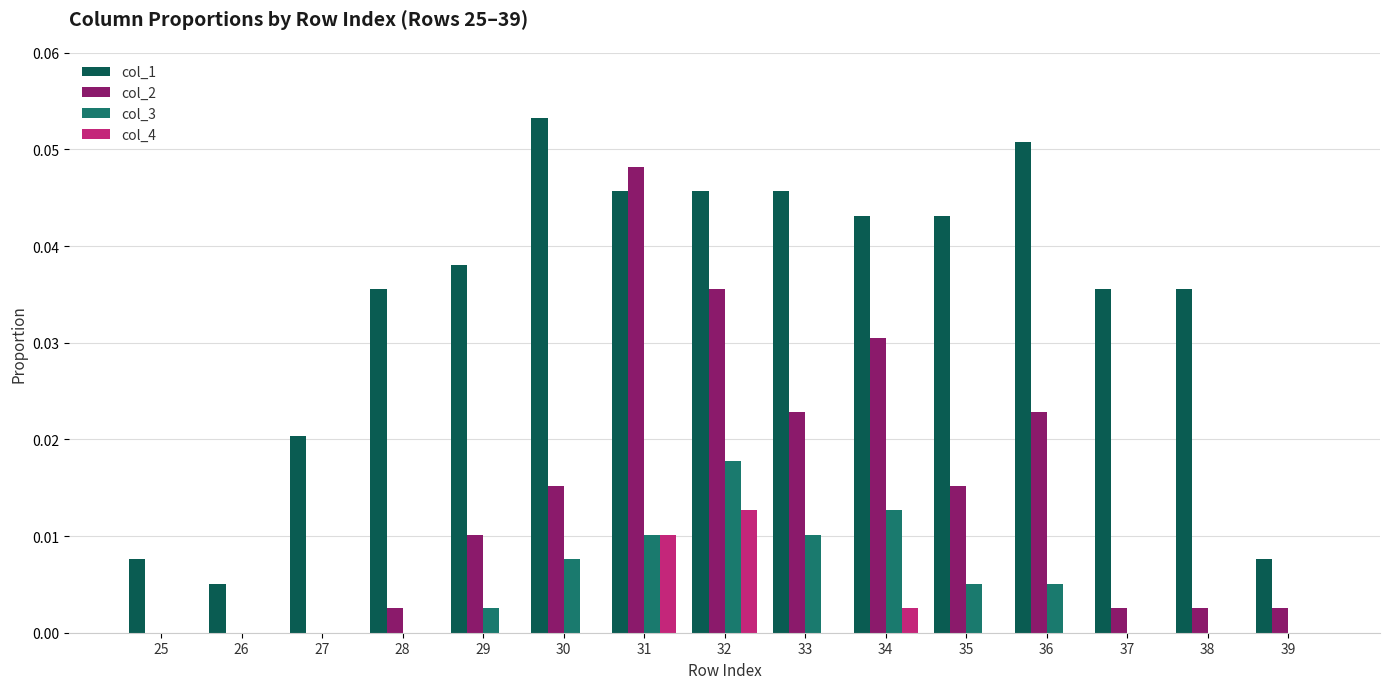

Between 26 and 33, which series saw the biggest shift?

col_1